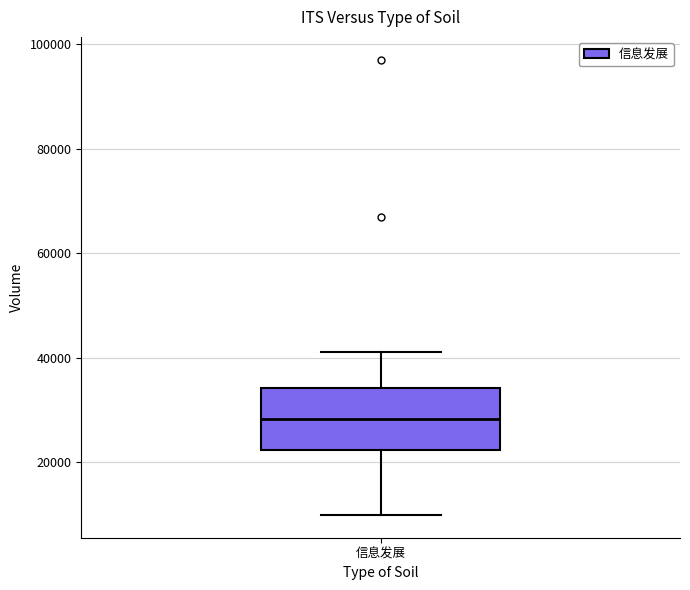

Transcribe this box plot: give where the median line is, the range the box spans, and where the two whiskers end, as read against the y-axis. The values are not printed on the chart, so give them approximately, as read against the axis.

median 28000, box 22000 to 34000, whiskers 10000 to 42000